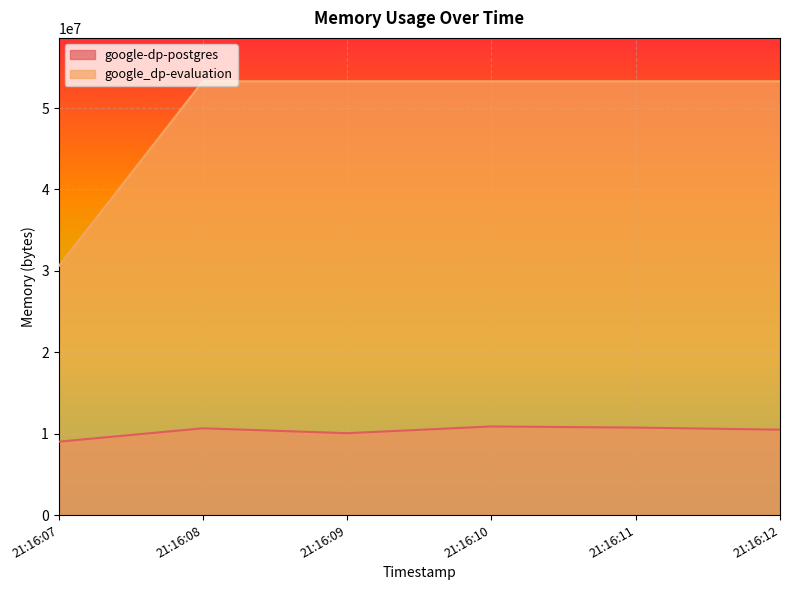

Which series has the widest spread of values?

google_dp-evaluation